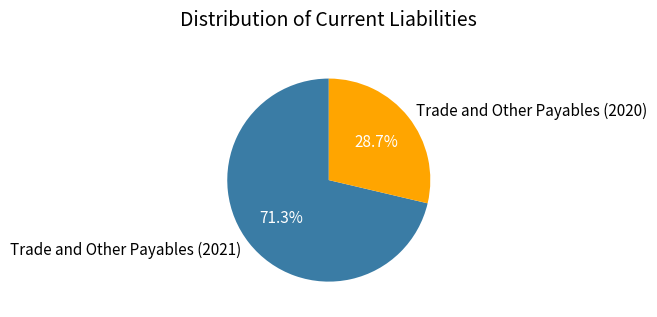

Is the sum of Trade and Other Payables (2020) and Trade and Other Payables (2021) greater than half?

Yes